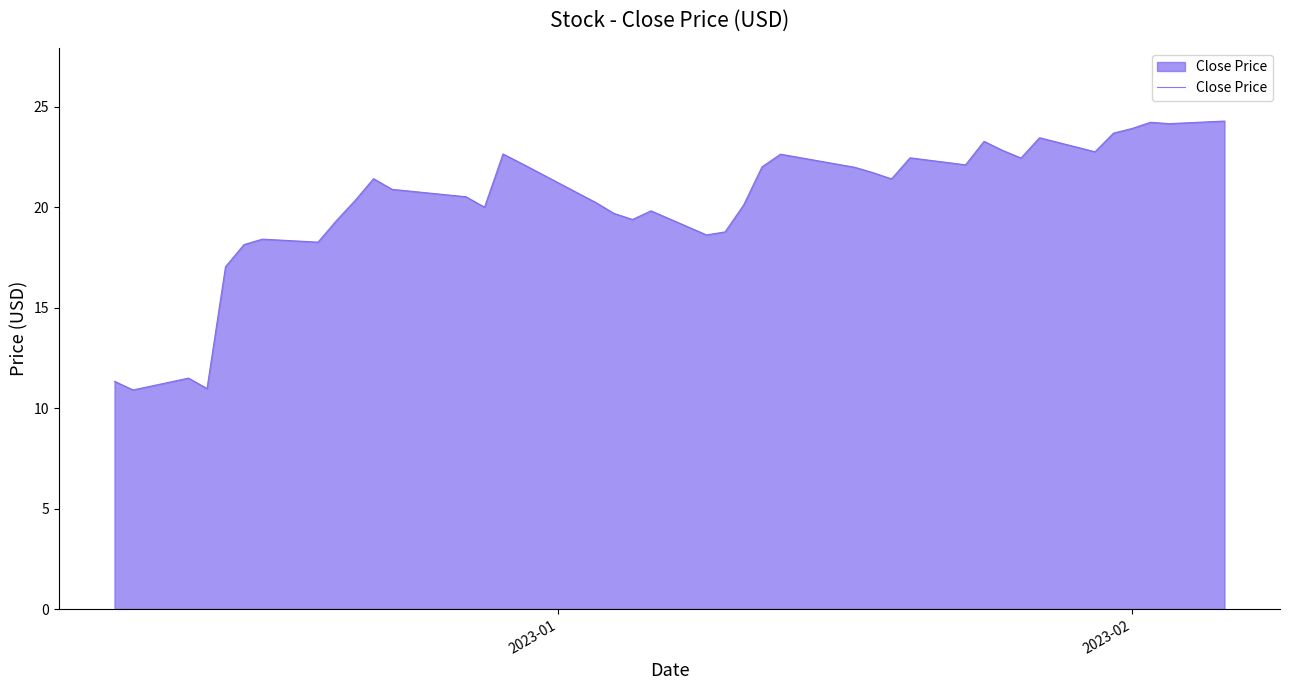

What is the greatest value displayed?

24.3